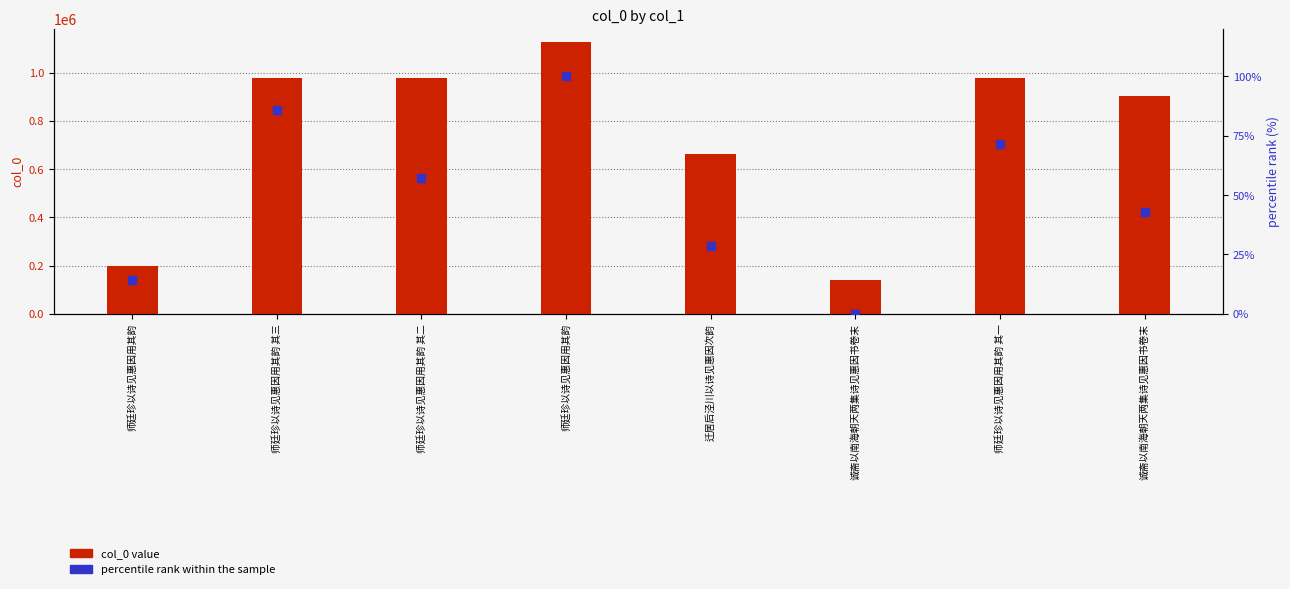

Which series has the largest total across all categories?

col_0 value